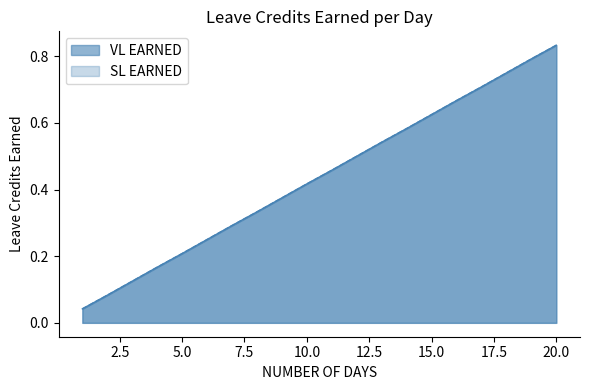

True or false: VL EARNED and SL EARNED intersect in this chart.

False